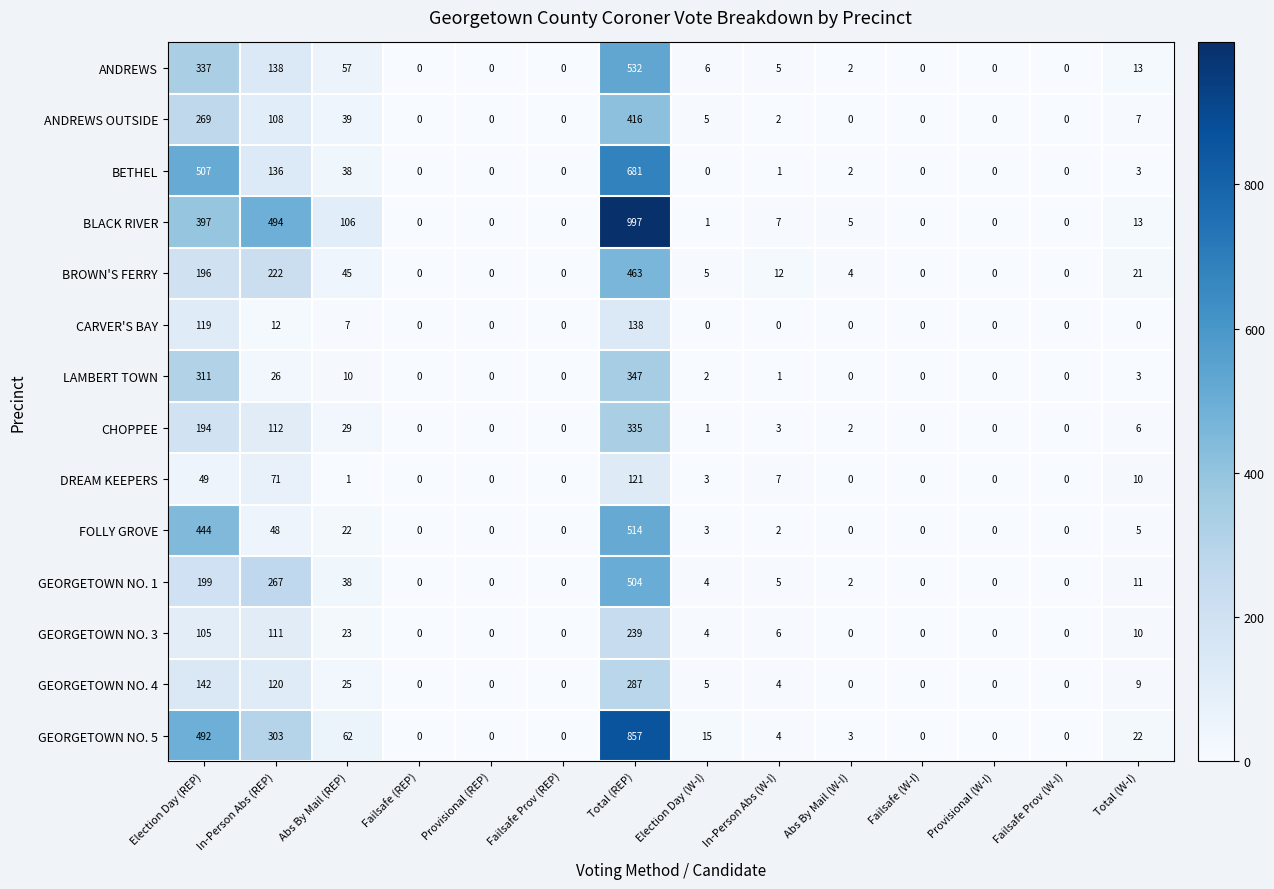

Which series changed the most between Failsafe (REP) and Total (W-I)?

GEORGETOWN NO. 5